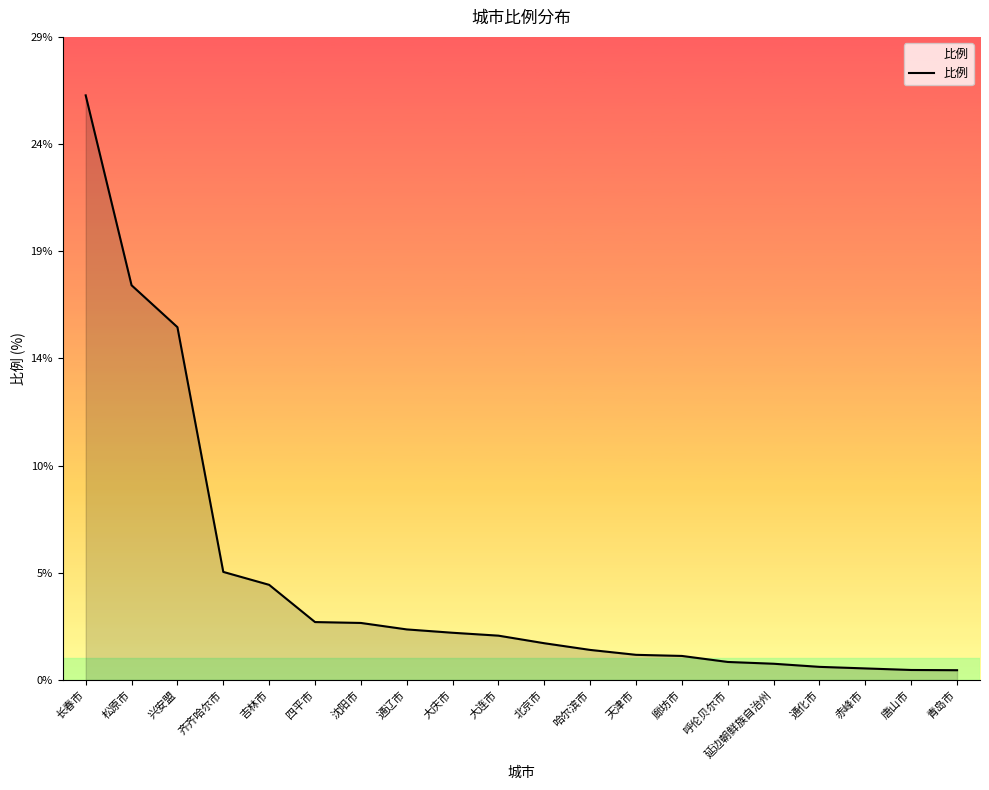

Does the chart have visible grid lines?

No